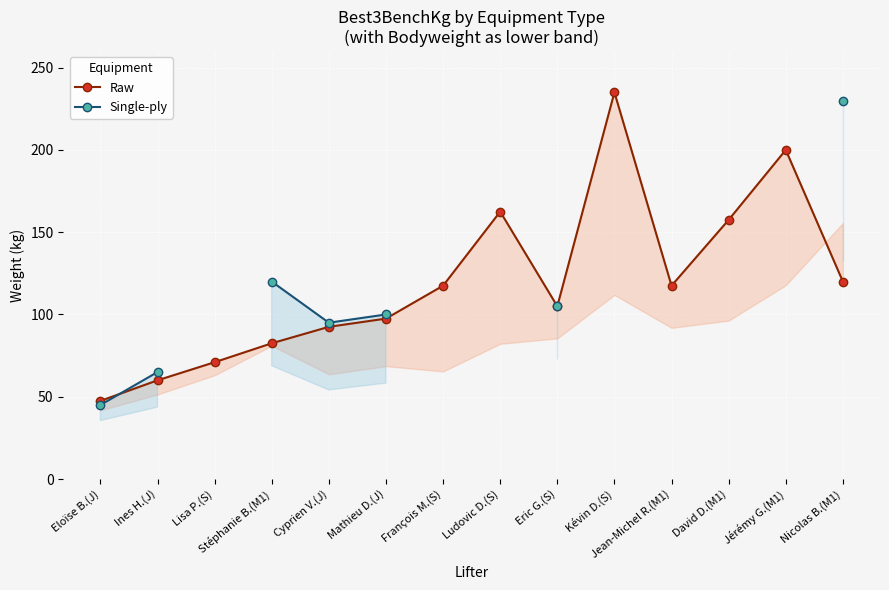

Is this an area chart (filled region under the line)?

No